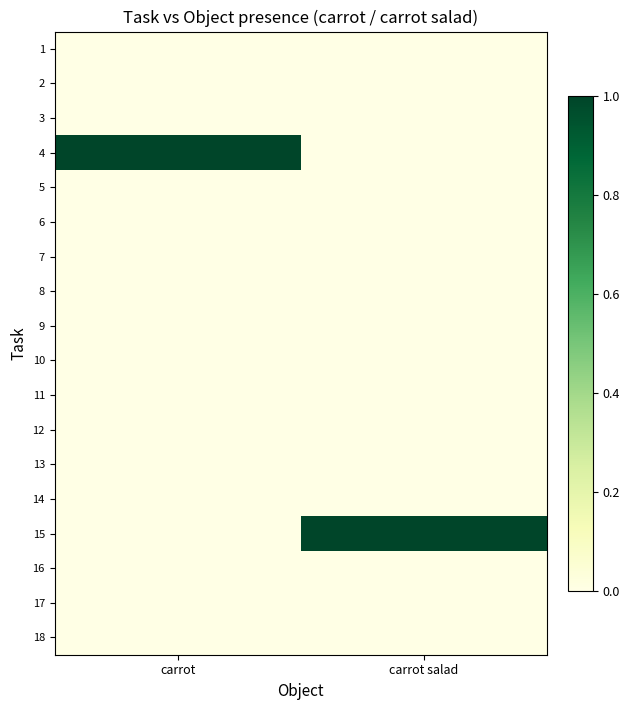

Reading left to right, what are all the values shown in this chart?

1: carrot=0	carrot salad=0
2: carrot=0	carrot salad=0
3: carrot=0	carrot salad=0
4: carrot=1	carrot salad=0
5: carrot=0	carrot salad=0
6: carrot=0	carrot salad=0
7: carrot=0	carrot salad=0
8: carrot=0	carrot salad=0
9: carrot=0	carrot salad=0
10: carrot=0	carrot salad=0
11: carrot=0	carrot salad=0
12: carrot=0	carrot salad=0
13: carrot=0	carrot salad=0
14: carrot=0	carrot salad=0
15: carrot=0	carrot salad=1
16: carrot=0	carrot salad=0
17: carrot=0	carrot salad=0
18: carrot=0	carrot salad=0